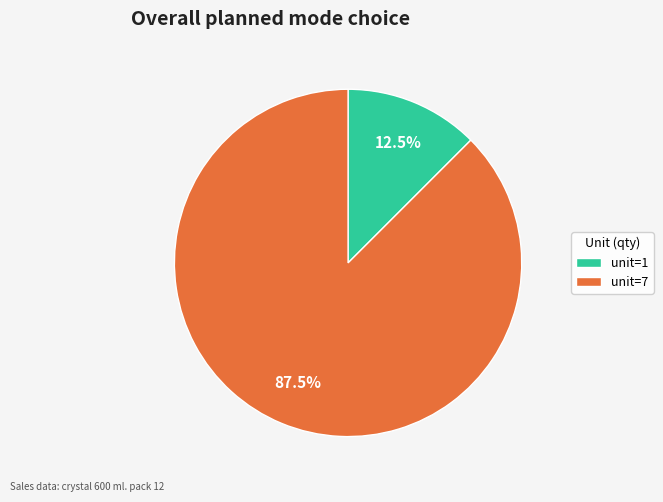

Approximately how many times larger is the value at unit=7 compared to unit=1?

7.0